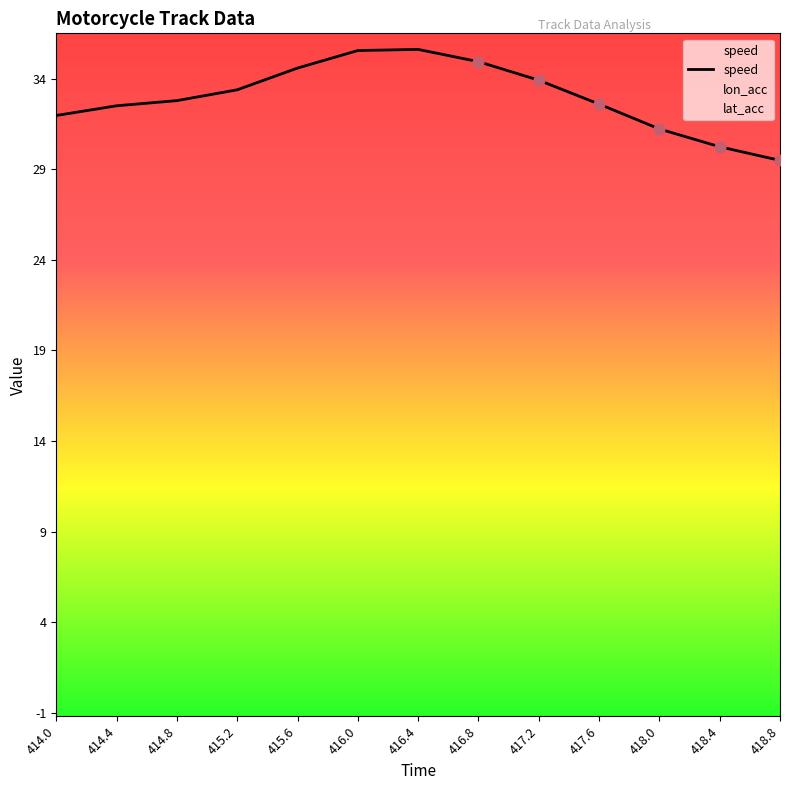

Which series contains the highest Y value?

speed